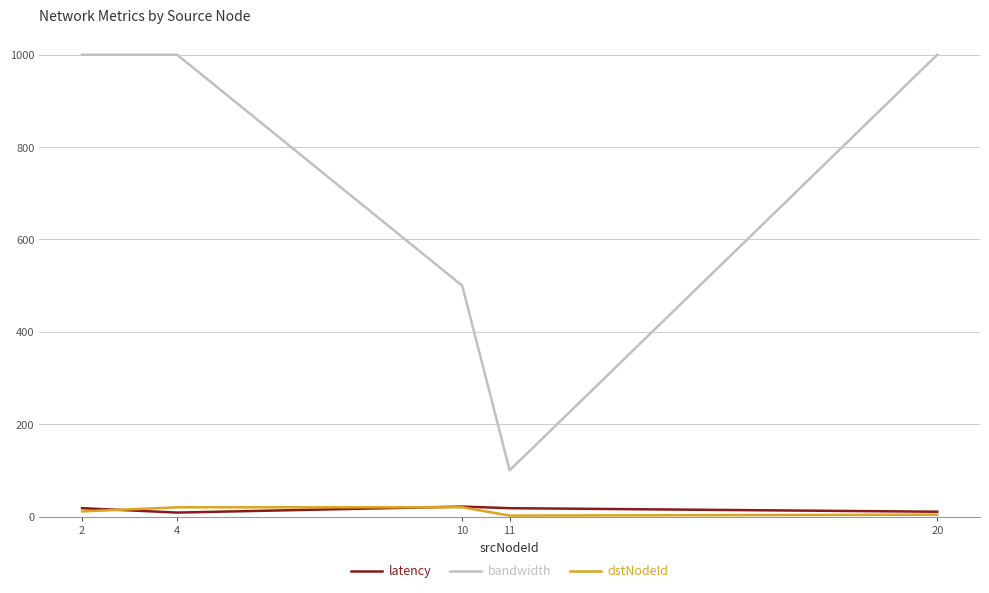

At which category does bandwidth reach its first local valley?

11